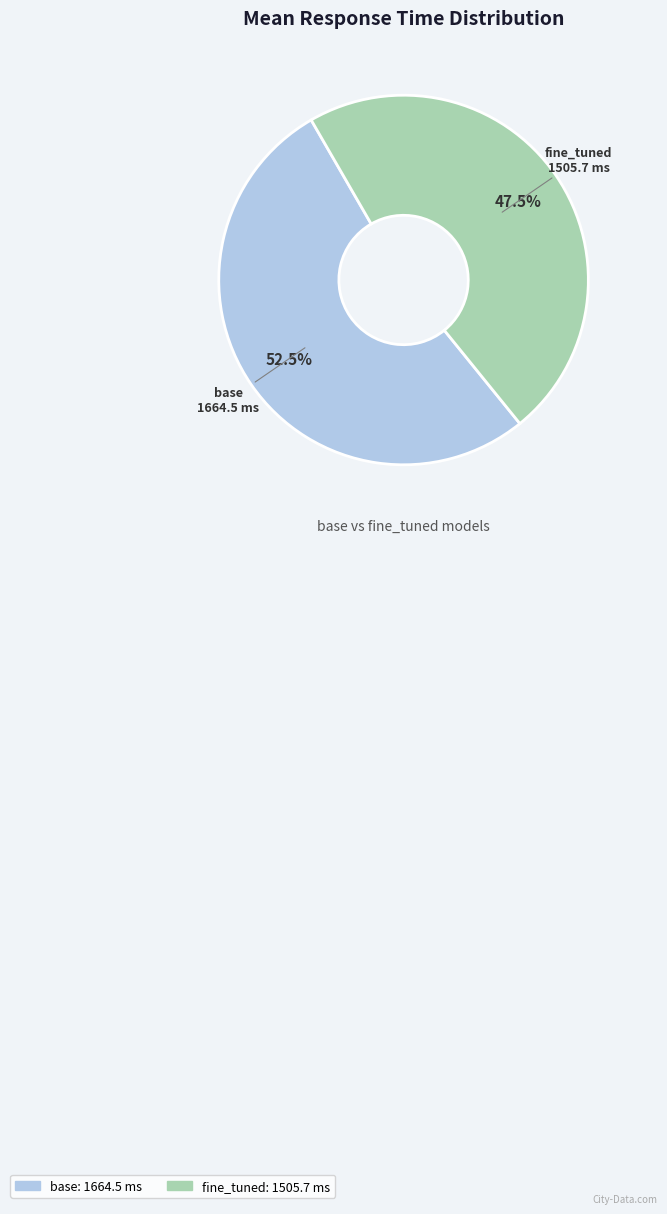

Which category accounts for the majority?

base